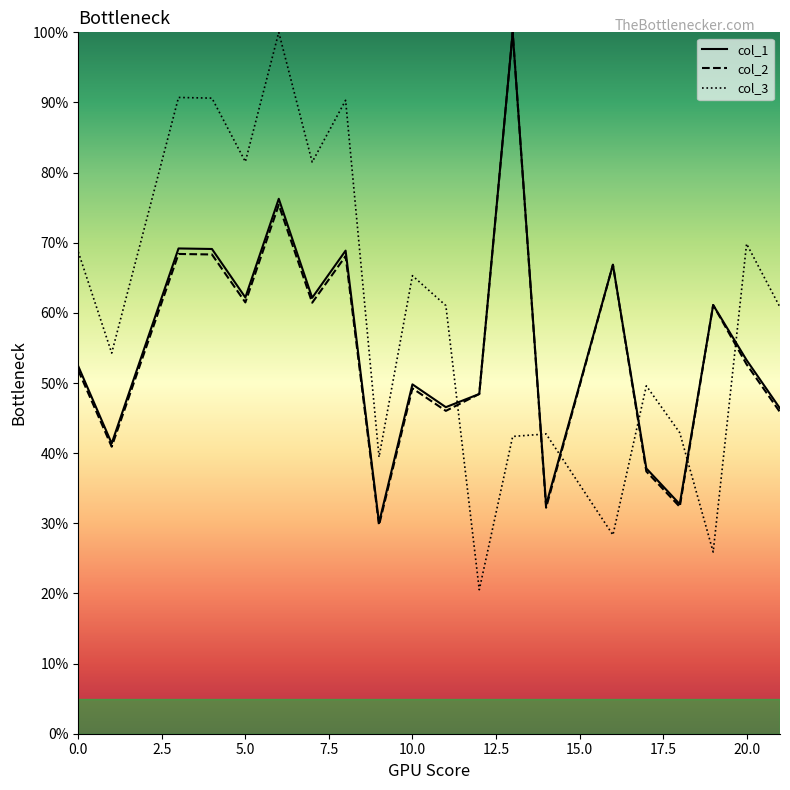

What is the difference between the second highest and minimum values in the col_3 series?

70.2